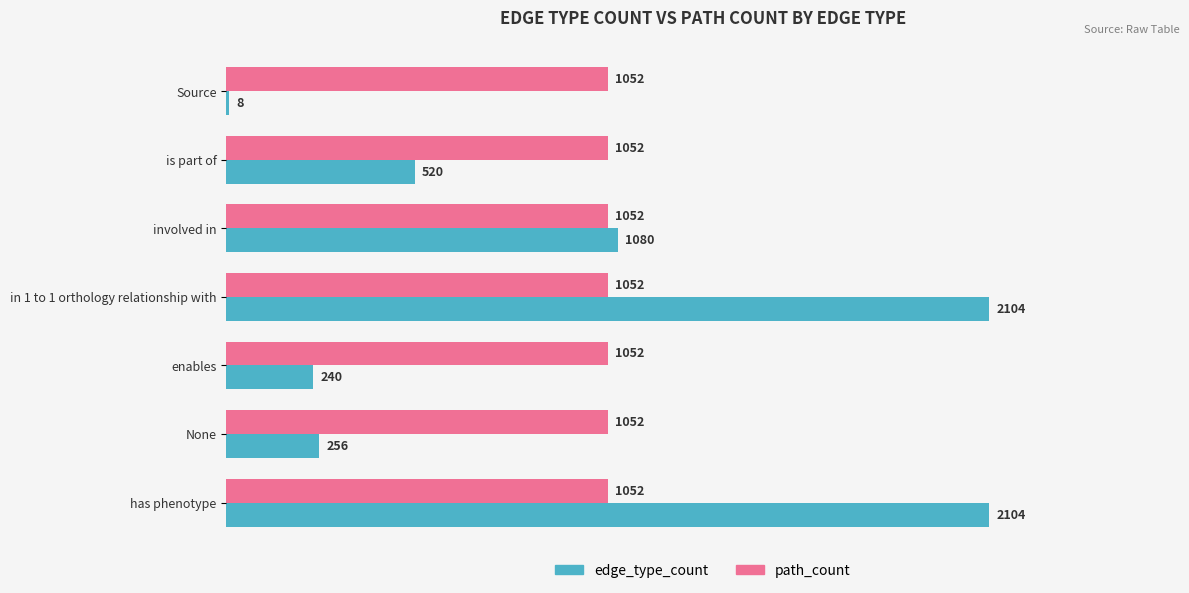

Read the edge_type_count value at in 1 to 1 orthology relationship with, to the nearest 10.

2100